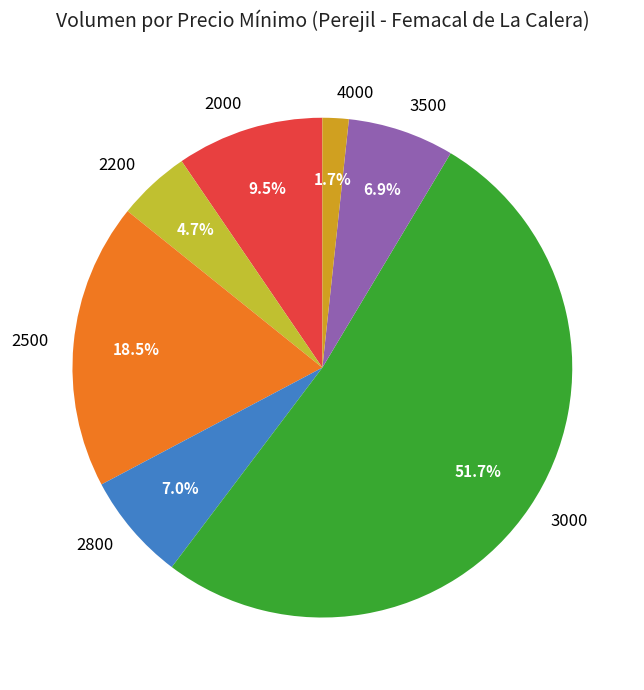

Count the number of slices in the pie.

7